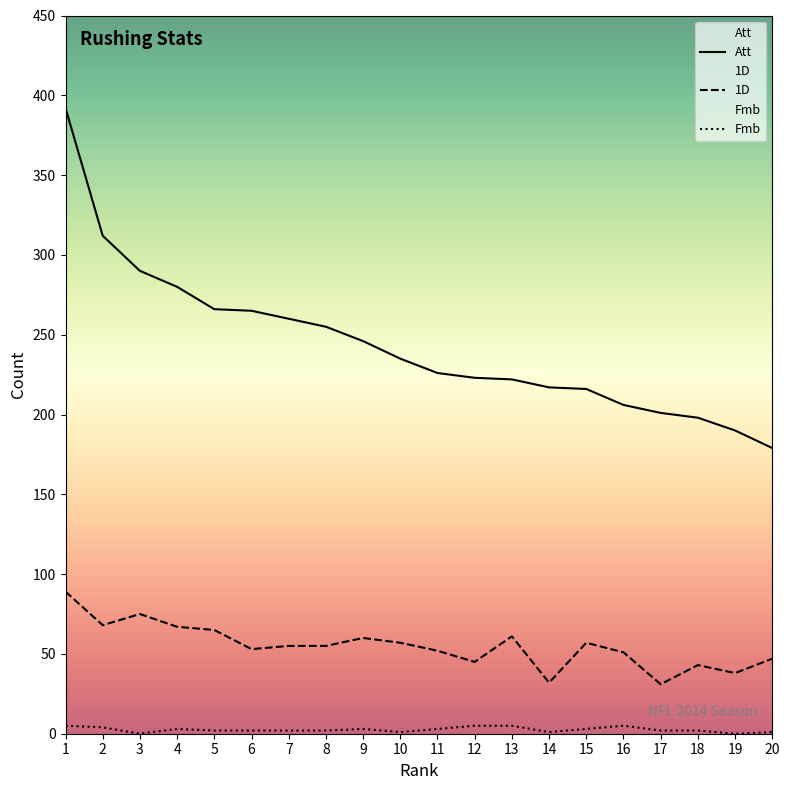

Is the value of 1D at 12 greater than the value of Fmb at 5?

Yes